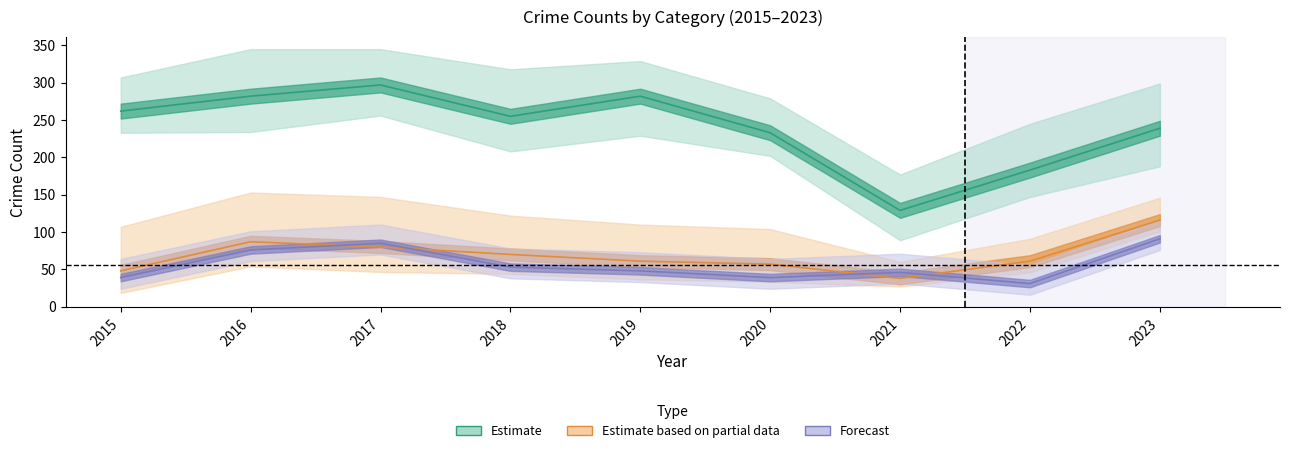

Reading left to right, list all the values displayed in this chart.

Theft: 262	282	297	255	282	233	129	183	239
Motor Vehicle Theft: 48	87	80	70	61	57	38	61	116
Robbery: 39	76	85	53	48	39	46	31	91